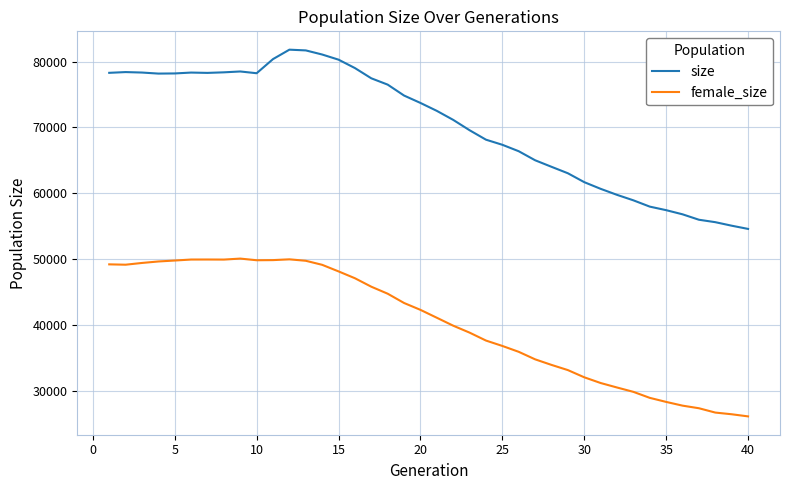

True or false: female_size and size intersect in this chart.

False